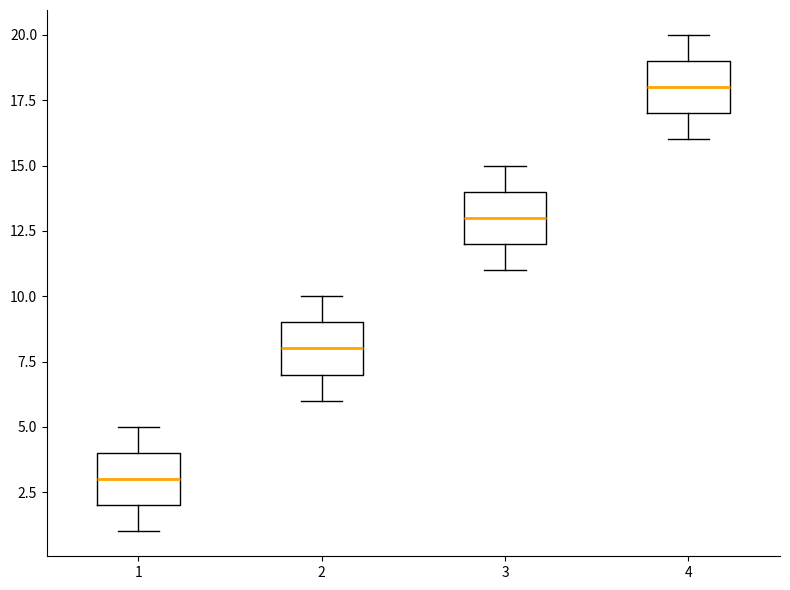

Reading left to right, transcribe this box plot: for each box, give where its median line is, the range the box spans, and where its two whiskers end, as read against the y-axis. The values are not printed on the chart, so give them approximately, as read against the axis.

1: median 3, box 2 to 4, whiskers 1 to 5
2: median 8, box 7 to 9, whiskers 6 to 10
3: median 13, box 12 to 14, whiskers 11 to 15
4: median 18, box 17 to 19, whiskers 16 to 20